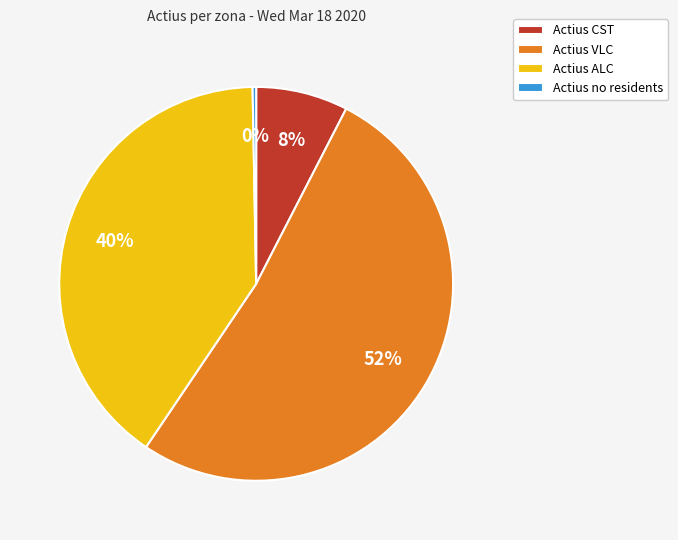

Does Actius no residents represent more than half of the total?

No